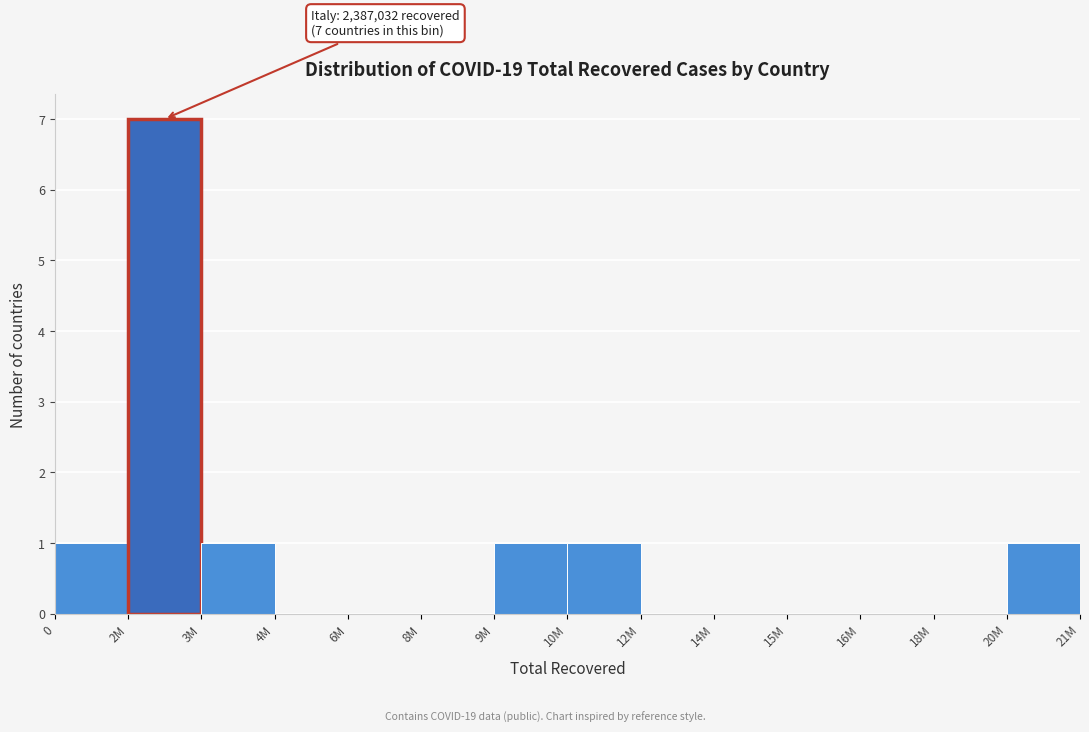

Reading left to right, transcribe all the data shown in this chart.

0=1	2M=7	3M=1	4M=0	6M=0	8M=0	9M=1	10M=1	12M=0	14M=0	15M=0	16M=0	18M=0	20M=1